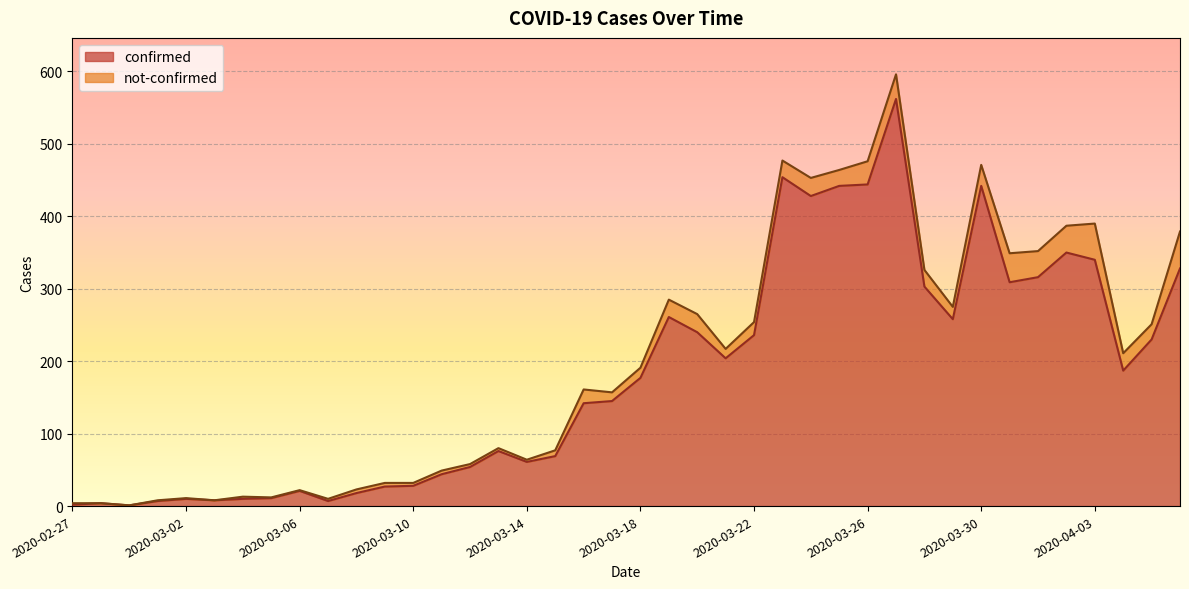

How many values are below 177?

20